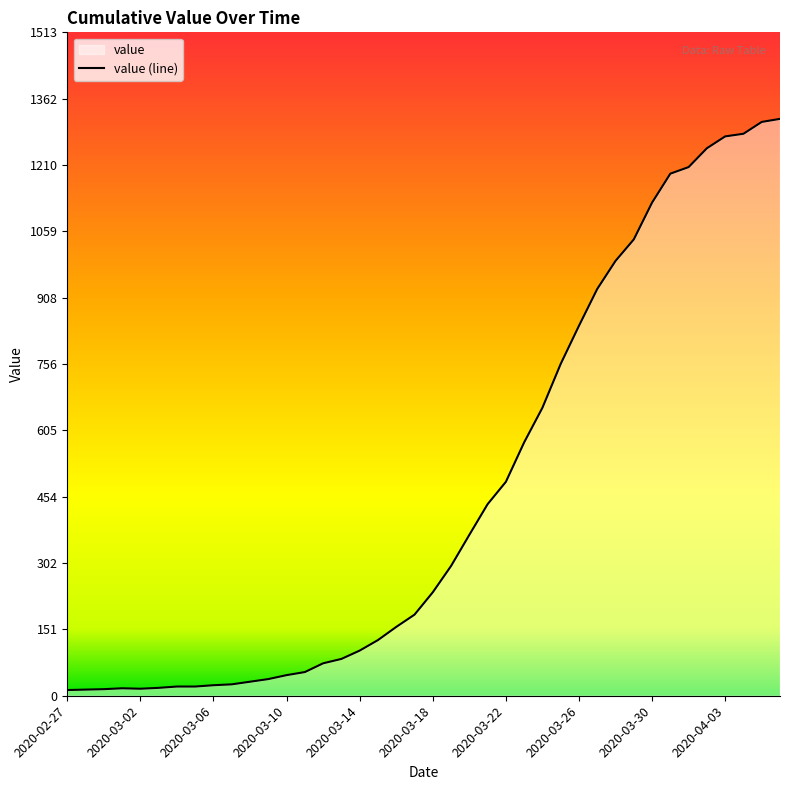

Reading left to right, transcribe all the data shown in this chart.

13	14	15	17	16	18	21	21	24	26	32	38	47	54	74	84	103	127	157	185	236	296	367	437	488	578	657	757	844	928	992	1041	1125	1191	1206	1249	1276	1282	1309	1316